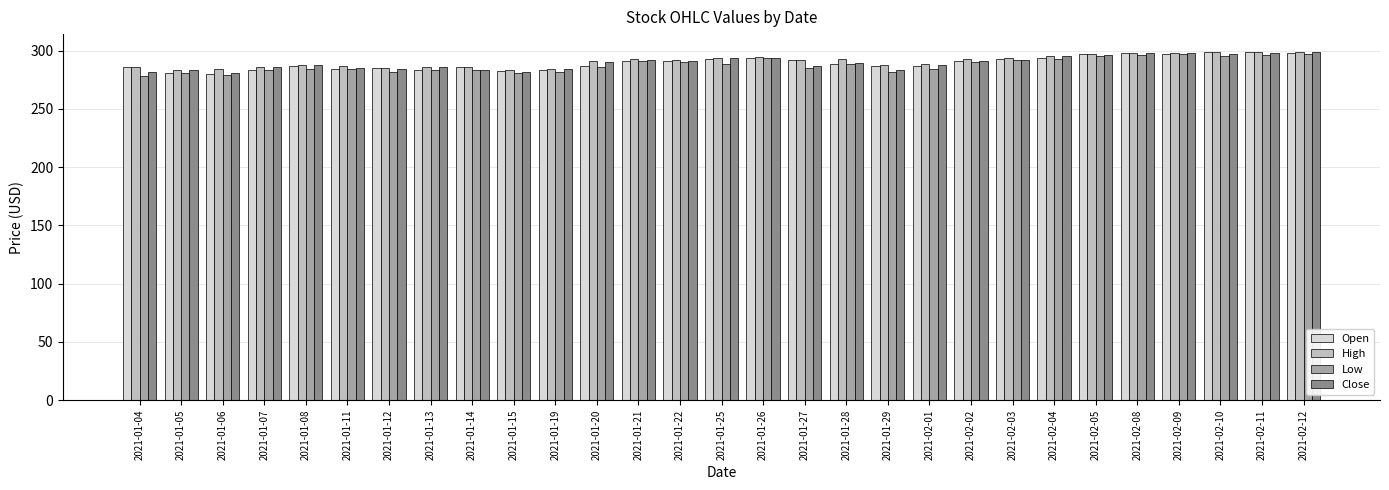

Between 2021-02-03 and 2021-02-05, which series saw the biggest shift?

Close